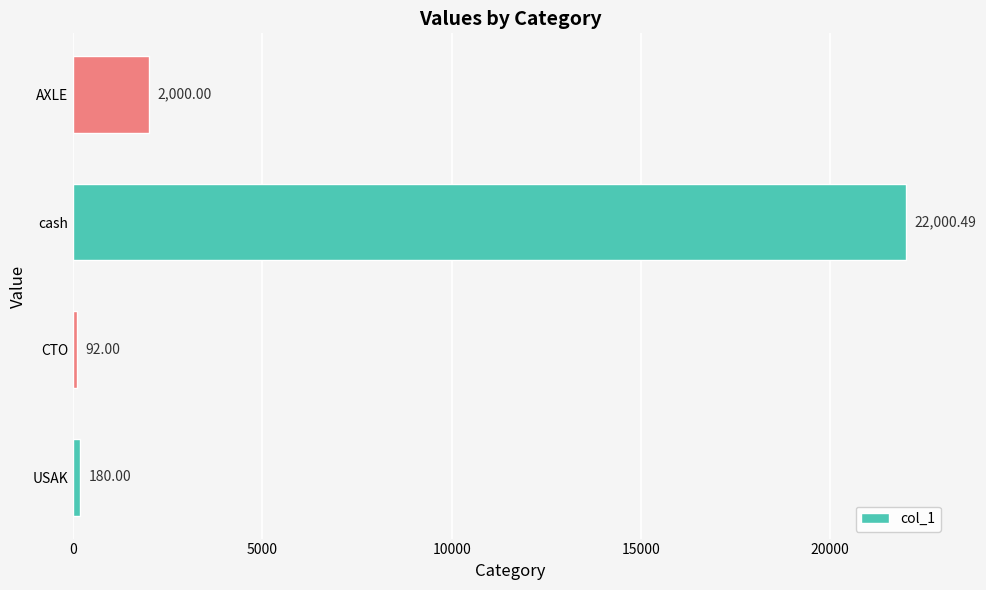

What is the difference between the maximum and minimum values?

21908.5